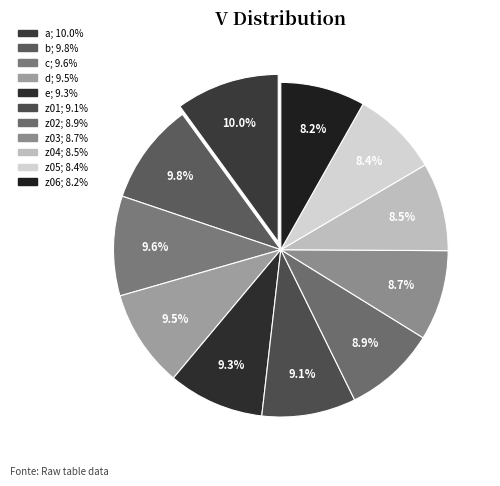

How many slices are in this pie chart?

11